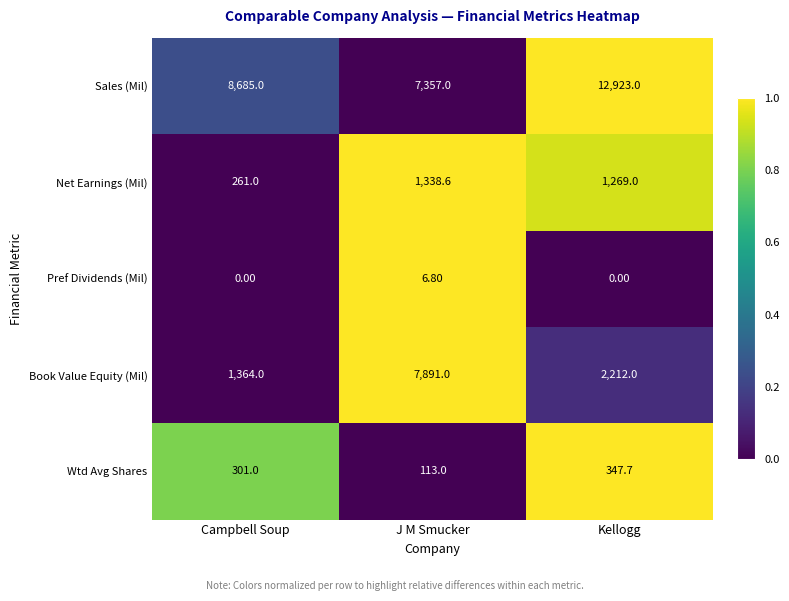

What is the average value of the Wtd Avg Shares series?

253.9